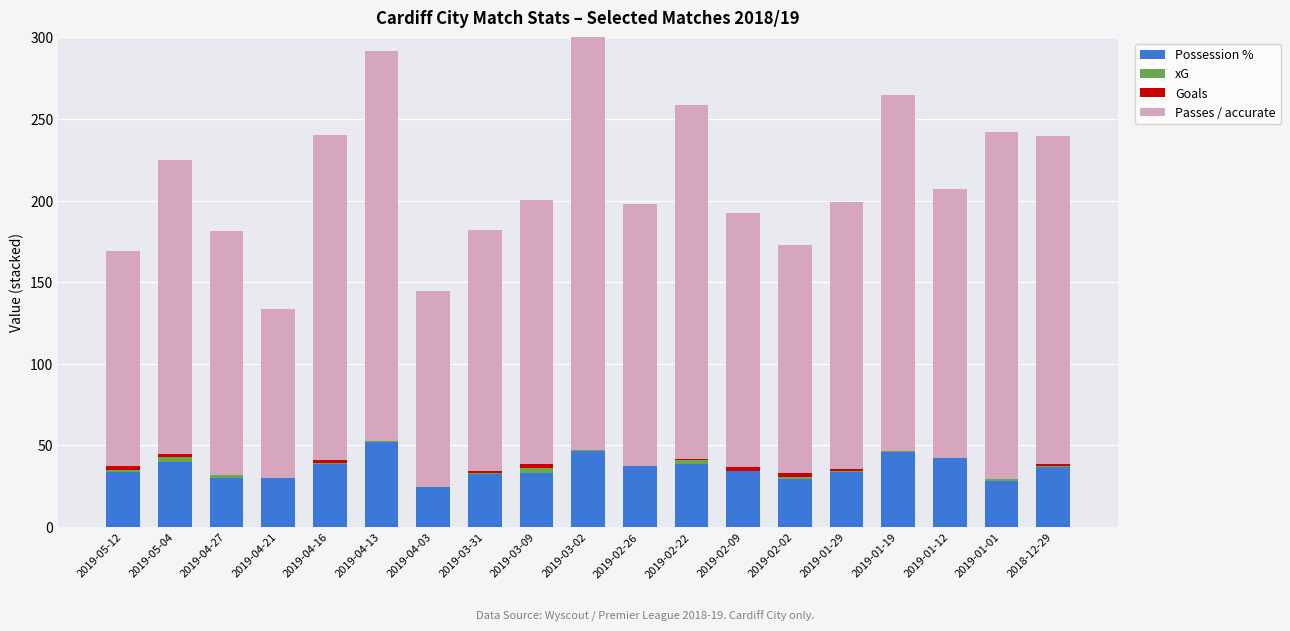

How many bars are there in total?

76